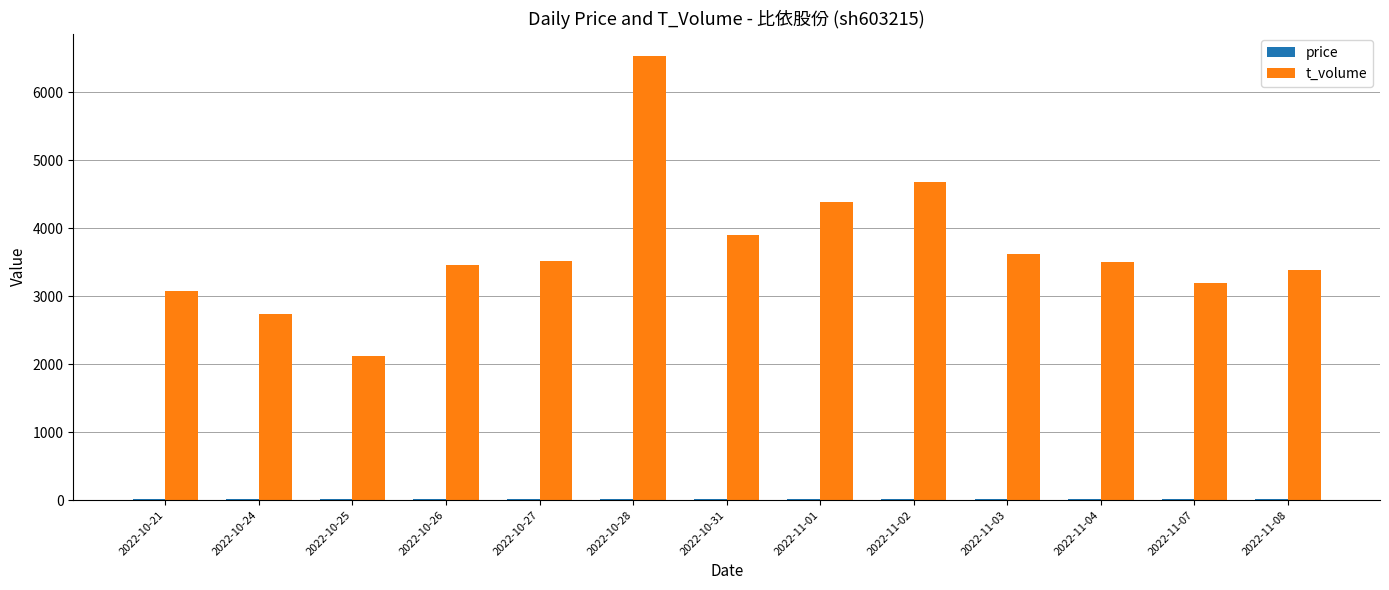

What is the sum of all t_volume values?

48127.0